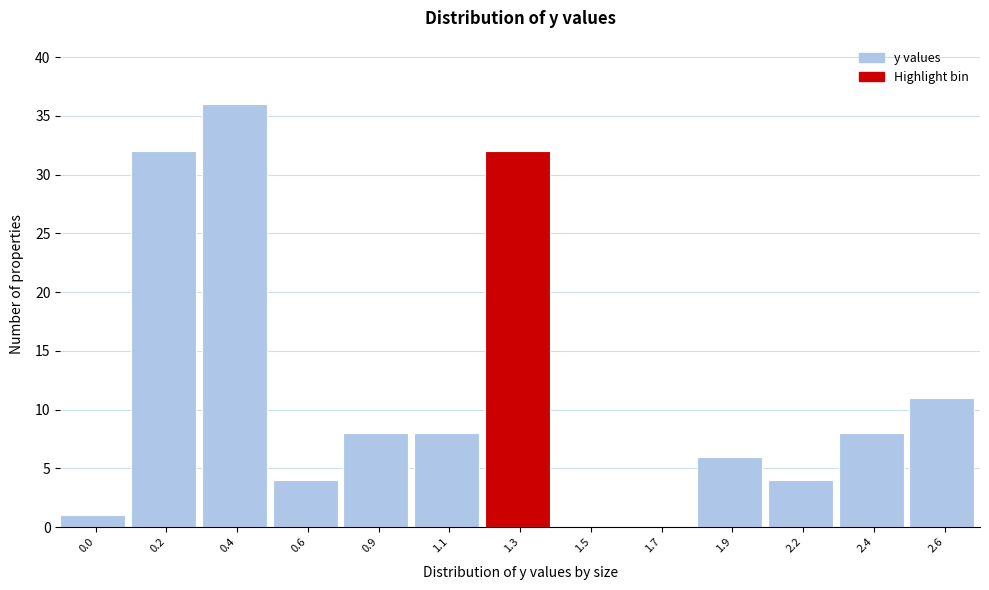

Reading left to right, what are all the values shown in this chart?

0.0=1	0.2=32	0.4=36	0.6=4	0.9=8	1.1=8	1.3=32	1.5=0	1.7=0	1.9=6	2.2=4	2.4=8	2.6=11